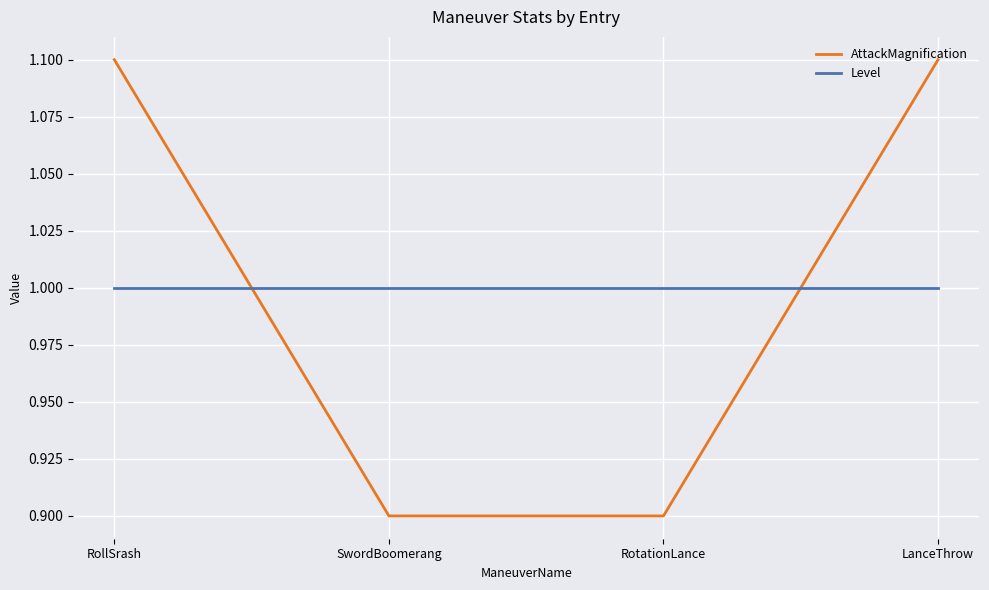

True or false: AttackMagnification has more than 2 interior local peaks.

False